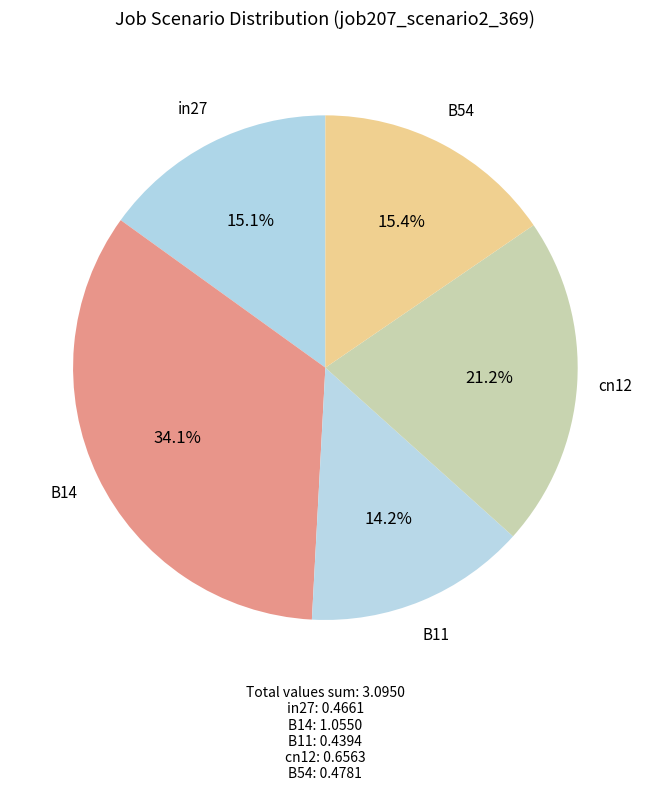

To the nearest percent, what percentage of the pie is cn12?

21%